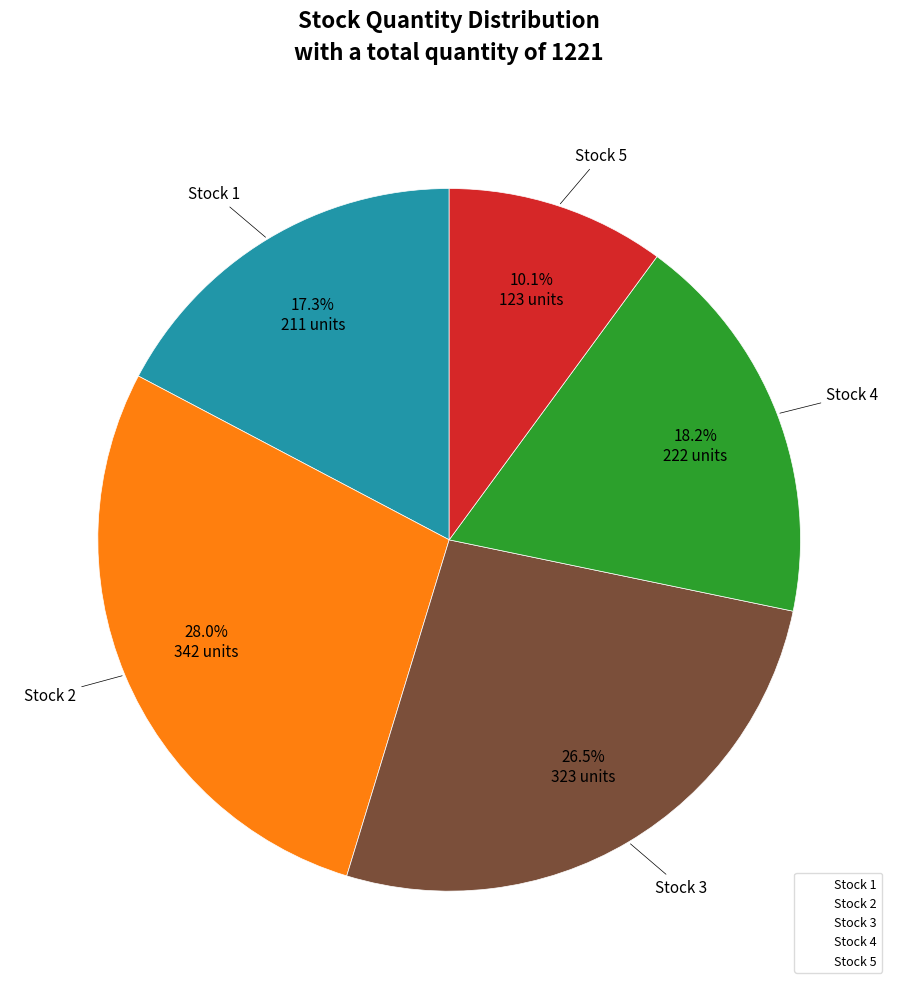

Is there a majority slice in this chart?

No